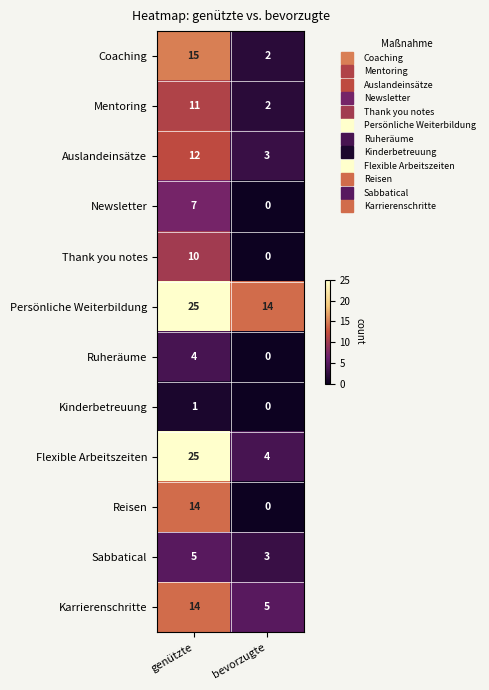

At which label is Kinderbetreuung closest to 0?

bevorzugte